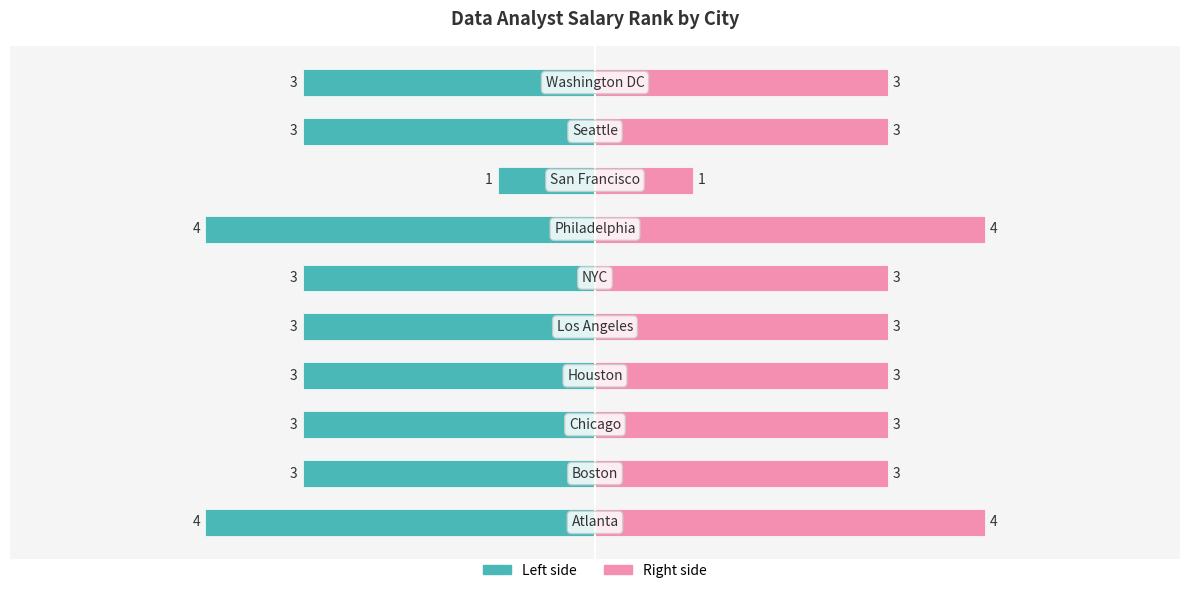

What is the average value of the Rank DA Salary (Right) series?

3